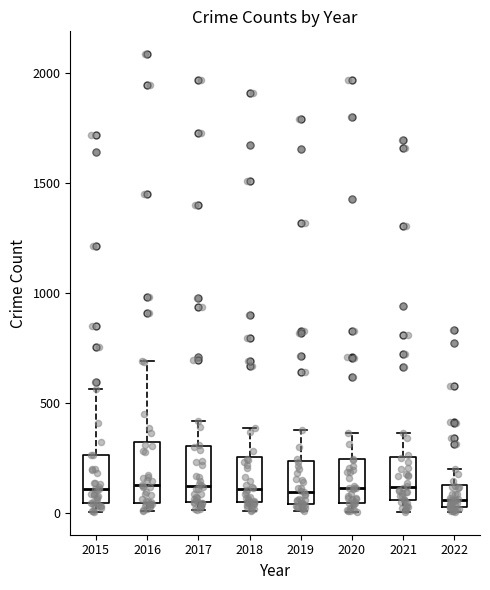

Where is the upper edge of the box at x = 2018 on the y-axis? The values are not printed on the chart, so give them approximately, as read against the axis.

250